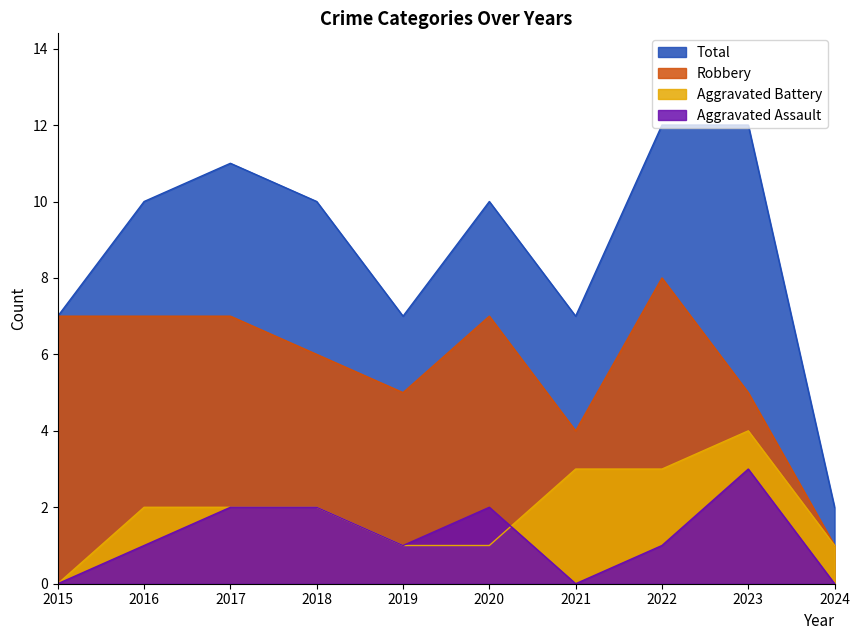

Which category has the highest value across all series?

2022